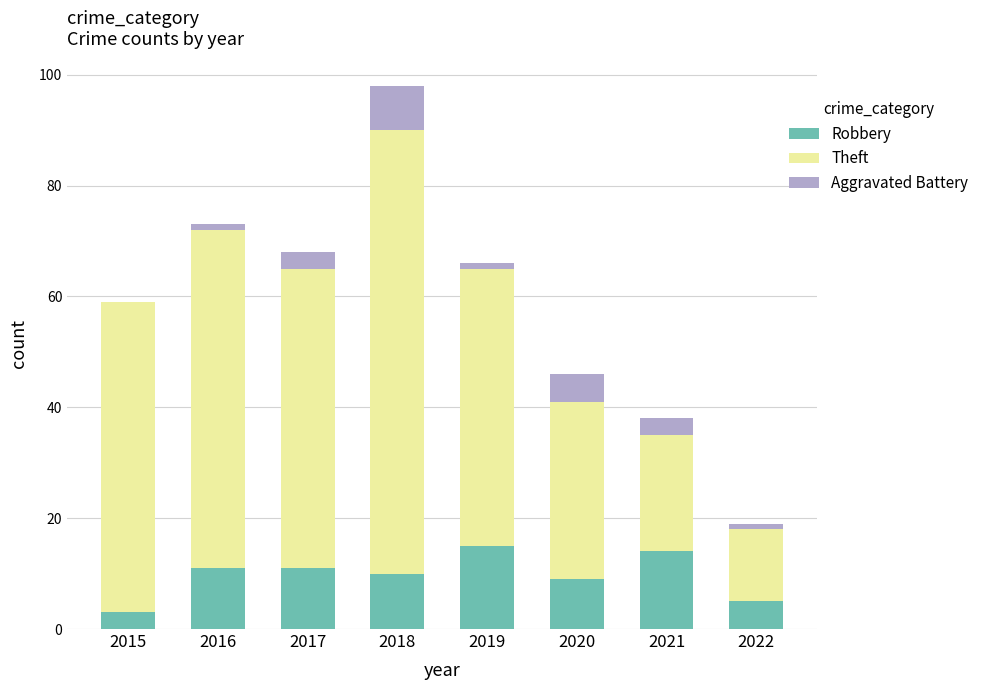

What value does the Robbery series have at 2017?

11